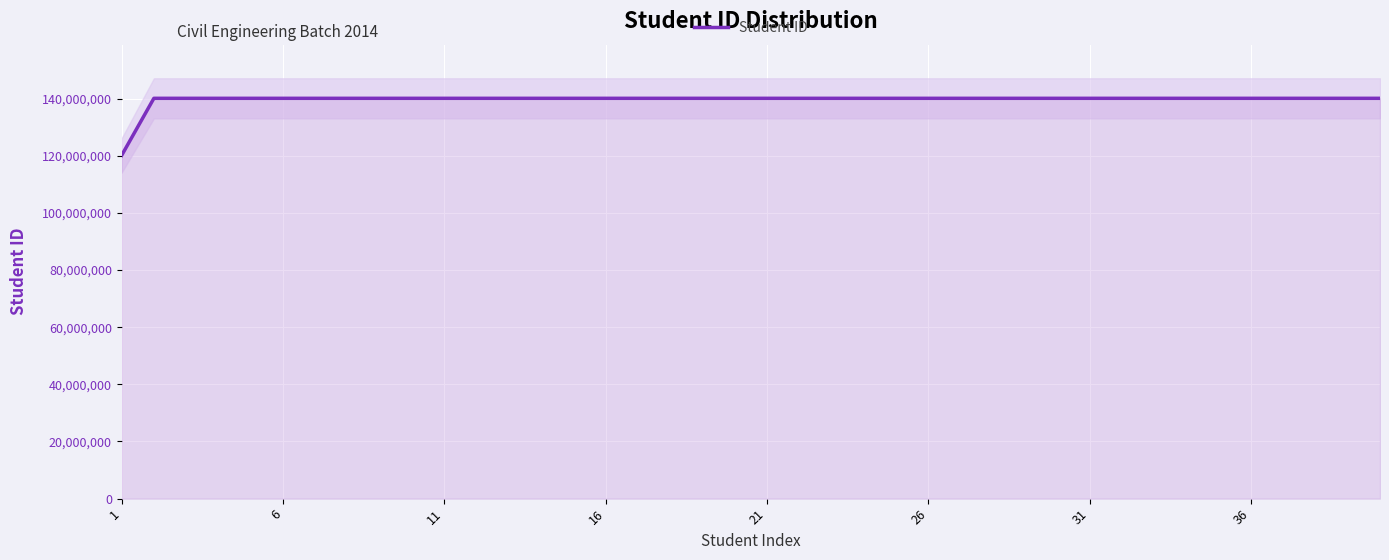

What is the maximum value shown in the chart?

140104045